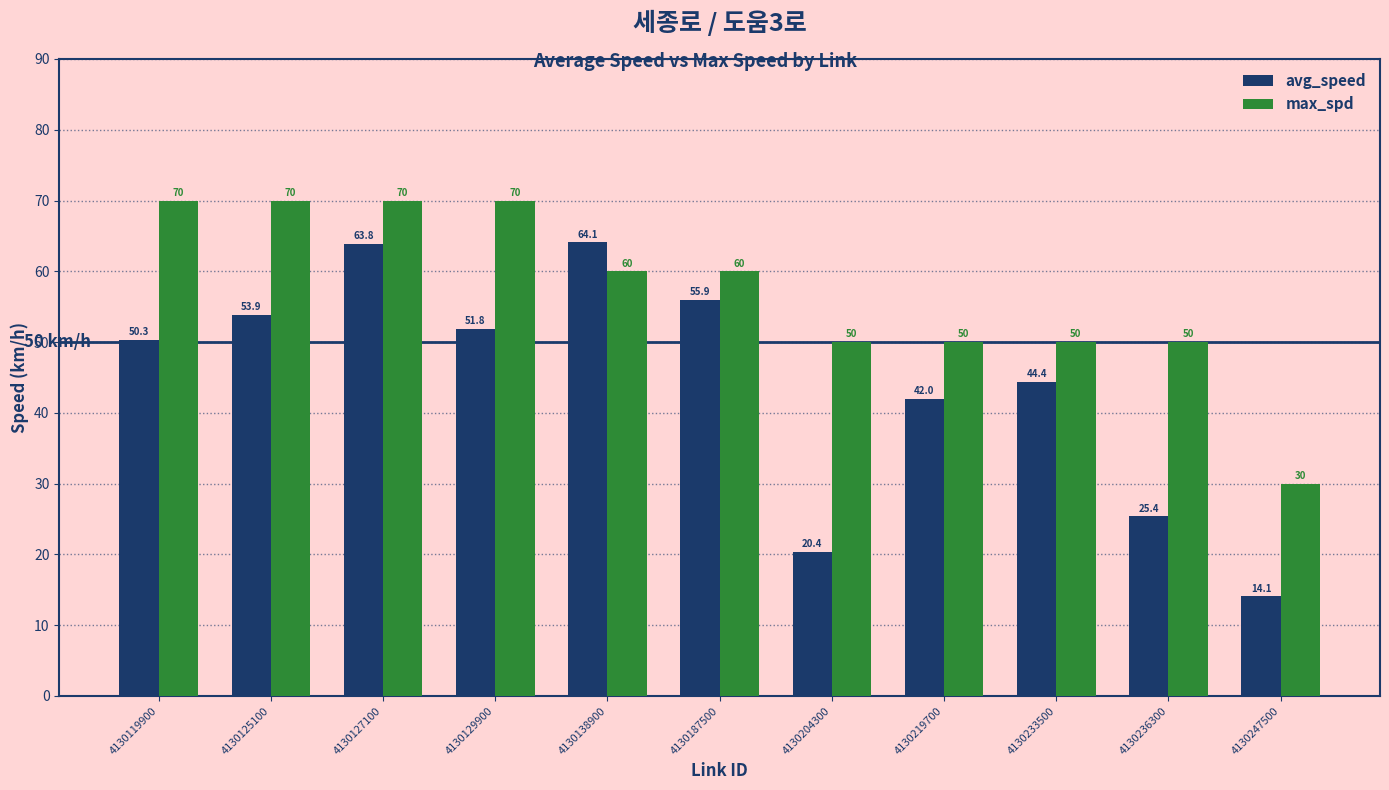

What is the sum of all avg_speed values?

486.0